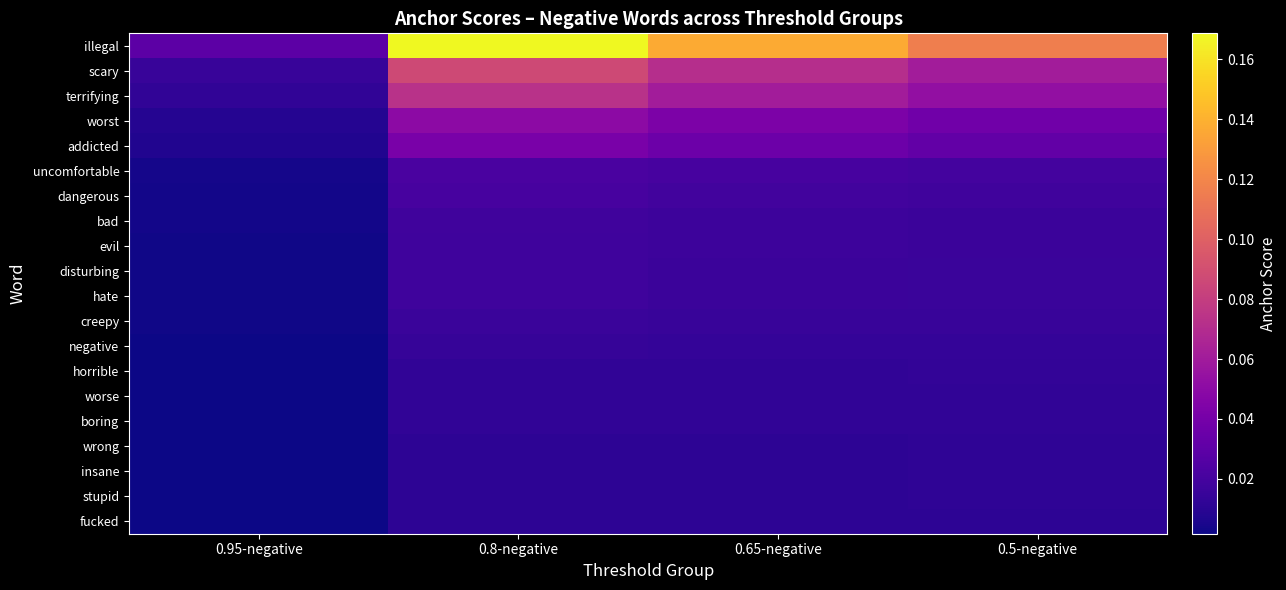

Reading left to right, extract all data points from this chart.

illegal: 0.95-negative=0.0	0.8-negative=0.2	0.65-negative=0.1	0.5-negative=0.1
scary: 0.95-negative=0.0	0.8-negative=0.1	0.65-negative=0.1	0.5-negative=0.1
terrifying: 0.95-negative=0.0	0.8-negative=0.1	0.65-negative=0.1	0.5-negative=0.1
worst: 0.95-negative=0.0	0.8-negative=0.1	0.65-negative=0.0	0.5-negative=0.0
addicted: 0.95-negative=0.0	0.8-negative=0.0	0.65-negative=0.0	0.5-negative=0.0
uncomfortable: 0.95-negative=0.0	0.8-negative=0.0	0.65-negative=0.0	0.5-negative=0.0
dangerous: 0.95-negative=0.0	0.8-negative=0.0	0.65-negative=0.0	0.5-negative=0.0
bad: 0.95-negative=0.0	0.8-negative=0.0	0.65-negative=0.0	0.5-negative=0.0
evil: 0.95-negative=0.0	0.8-negative=0.0	0.65-negative=0.0	0.5-negative=0.0
disturbing: 0.95-negative=0.0	0.8-negative=0.0	0.65-negative=0.0	0.5-negative=0.0
hate: 0.95-negative=0.0	0.8-negative=0.0	0.65-negative=0.0	0.5-negative=0.0
creepy: 0.95-negative=0.0	0.8-negative=0.0	0.65-negative=0.0	0.5-negative=0.0
negative: 0.95-negative=0.0	0.8-negative=0.0	0.65-negative=0.0	0.5-negative=0.0
horrible: 0.95-negative=0.0	0.8-negative=0.0	0.65-negative=0.0	0.5-negative=0.0
worse: 0.95-negative=0.0	0.8-negative=0.0	0.65-negative=0.0	0.5-negative=0.0
boring: 0.95-negative=0.0	0.8-negative=0.0	0.65-negative=0.0	0.5-negative=0.0
wrong: 0.95-negative=0.0	0.8-negative=0.0	0.65-negative=0.0	0.5-negative=0.0
insane: 0.95-negative=0.0	0.8-negative=0.0	0.65-negative=0.0	0.5-negative=0.0
stupid: 0.95-negative=0.0	0.8-negative=0.0	0.65-negative=0.0	0.5-negative=0.0
fucked: 0.95-negative=0.0	0.8-negative=0.0	0.65-negative=0.0	0.5-negative=0.0